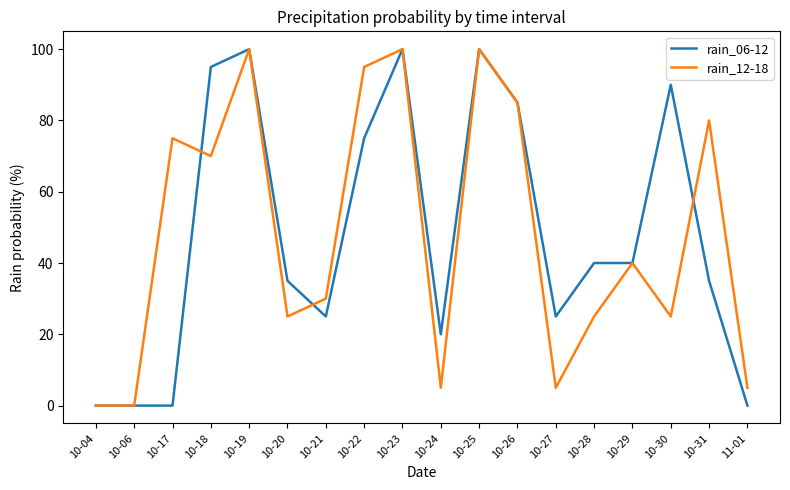

The value of rain_12-18 at 10-26 is 85. True or false?

True